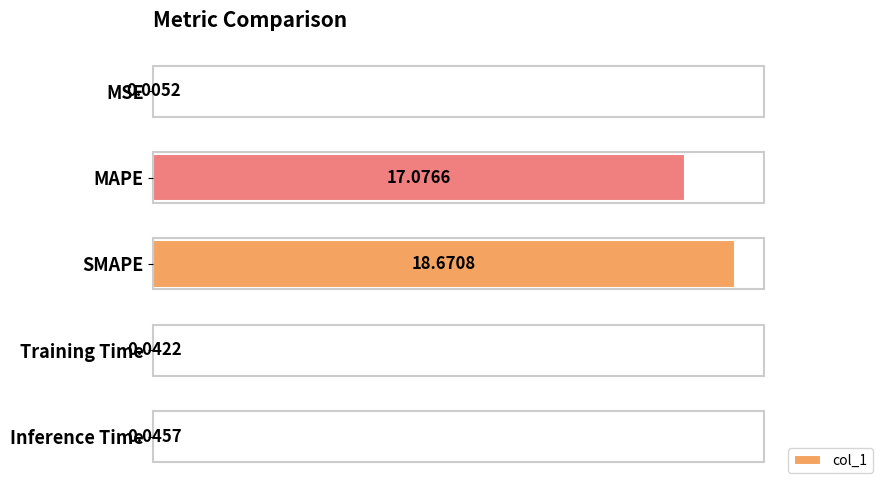

What is the change in value from SMAPE to Inference Time?

-18.6